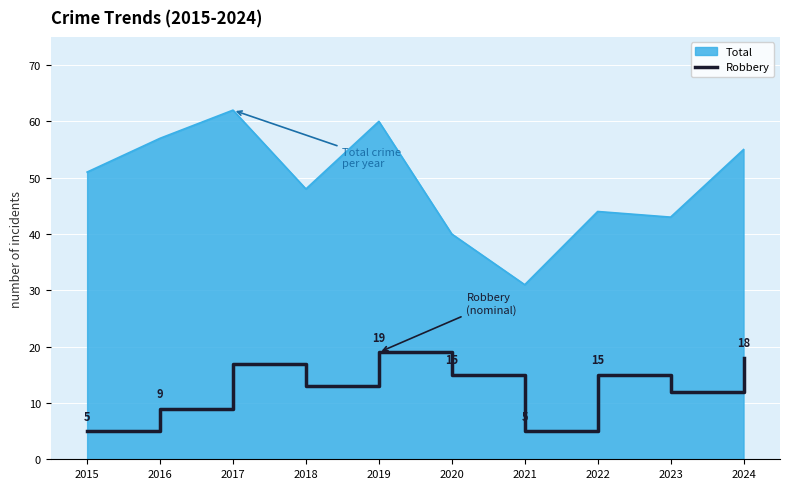

Which series changed the most between 2015 and 2019?

Robbery